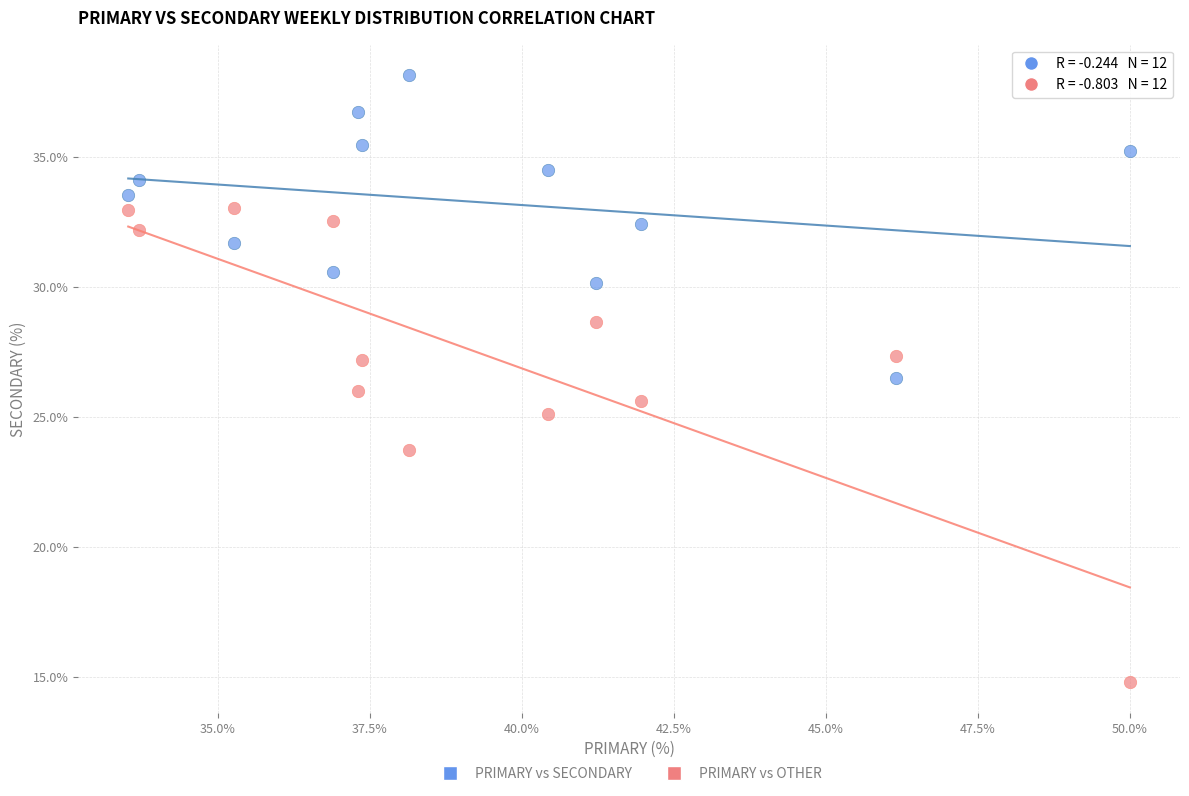

What is the X range (max minus min) for the scatter plot?

16.5